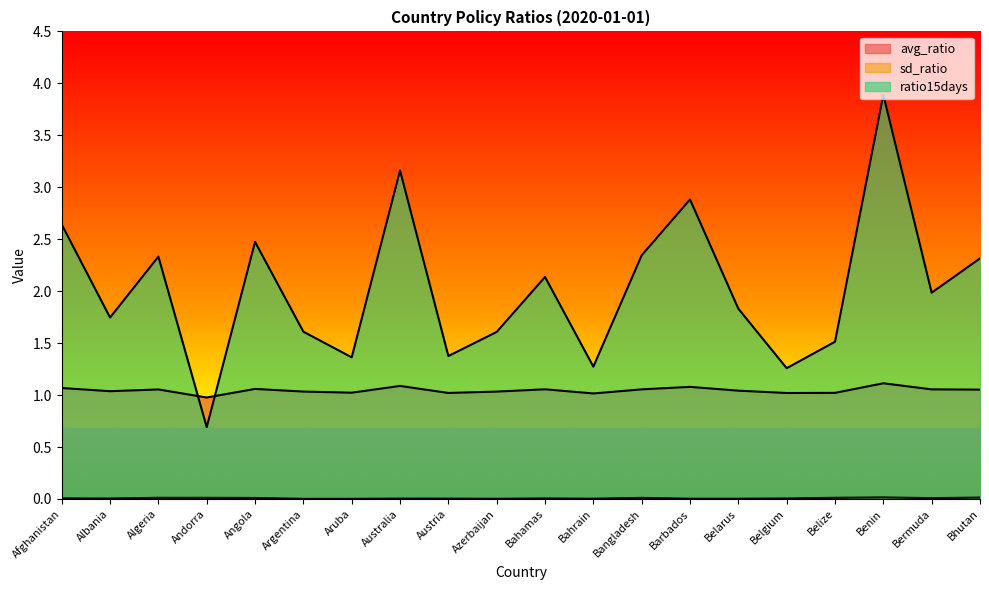

At which category does avg_ratio reach its first local valley?

Albania